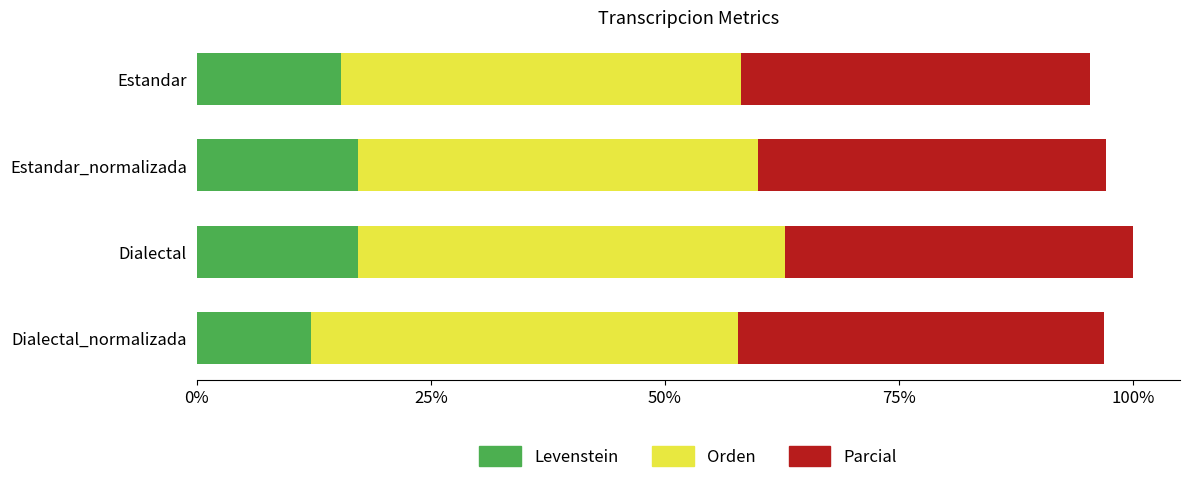

Which series has the largest total across all categories?

Orden